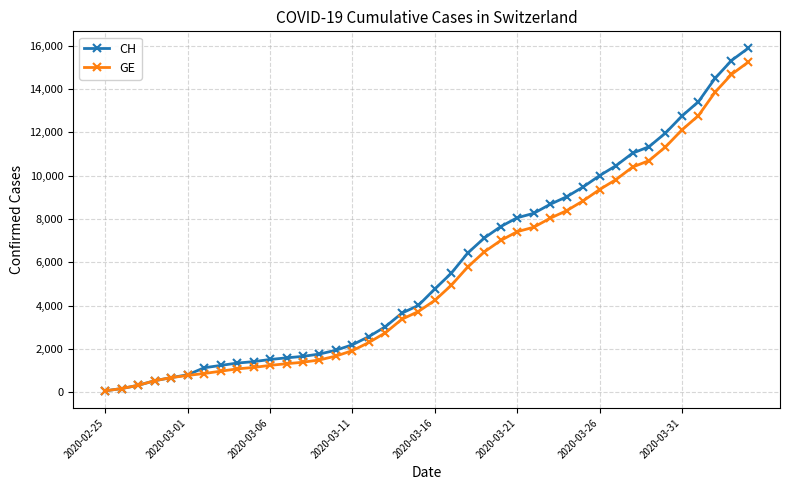

Which series has the largest total across all categories?

CH